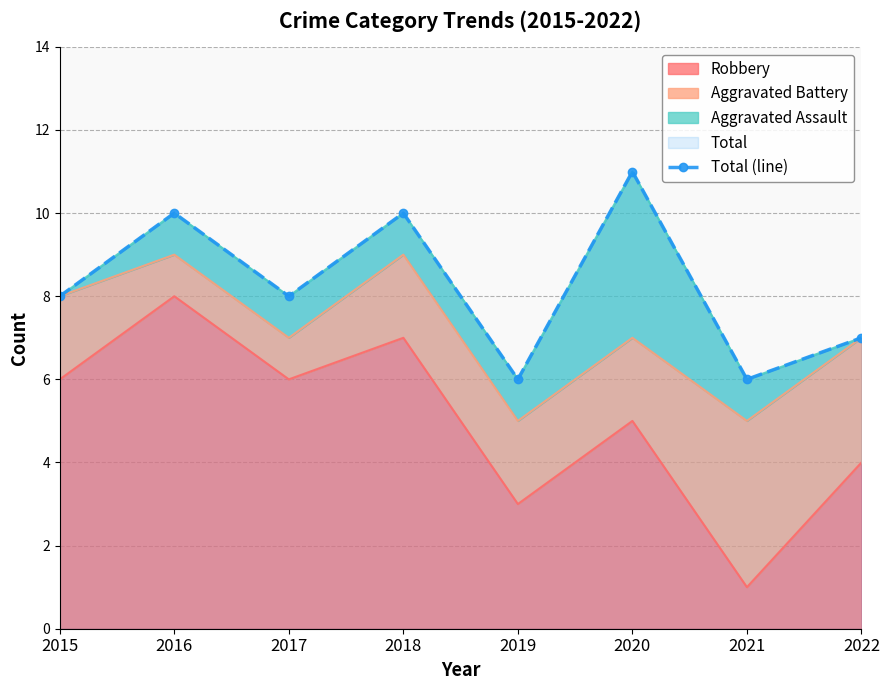

The value at 2022 is 11. True or false?

False